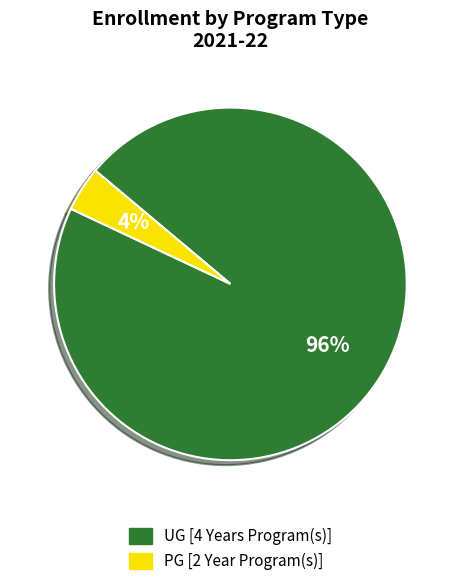

Is there a majority slice in this chart?

Yes